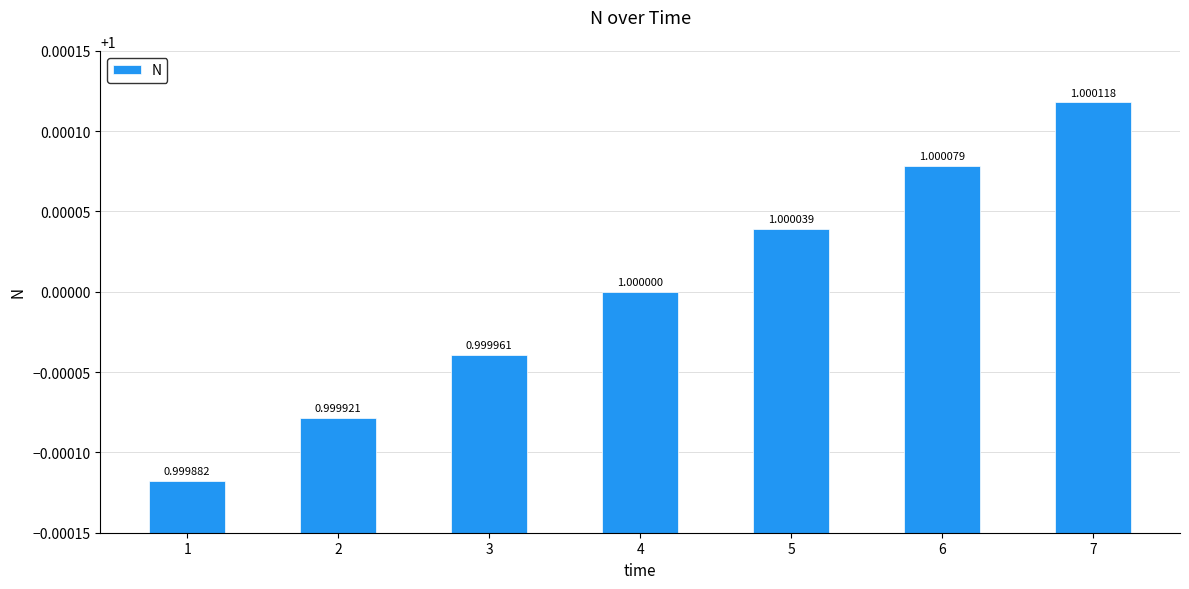

Is it true that the value at 2 is 0.5?

False